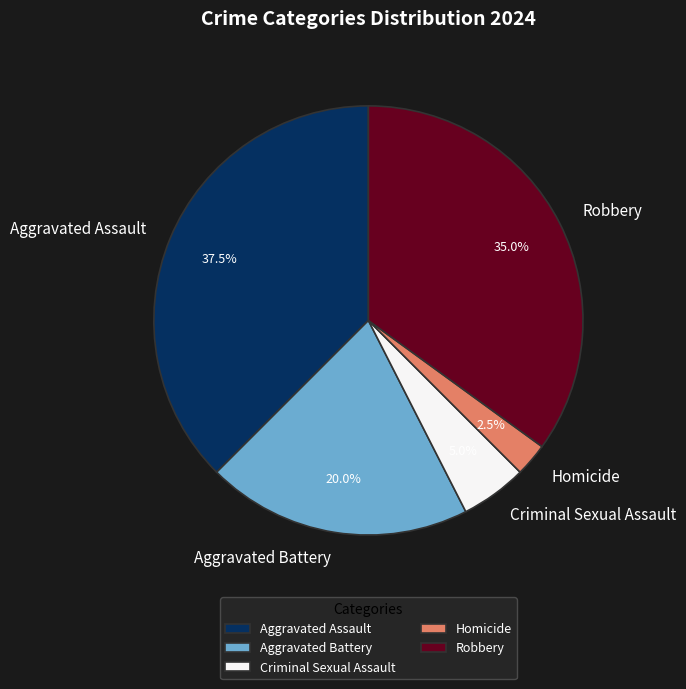

To the nearest percent, what is the average slice percentage?

20%